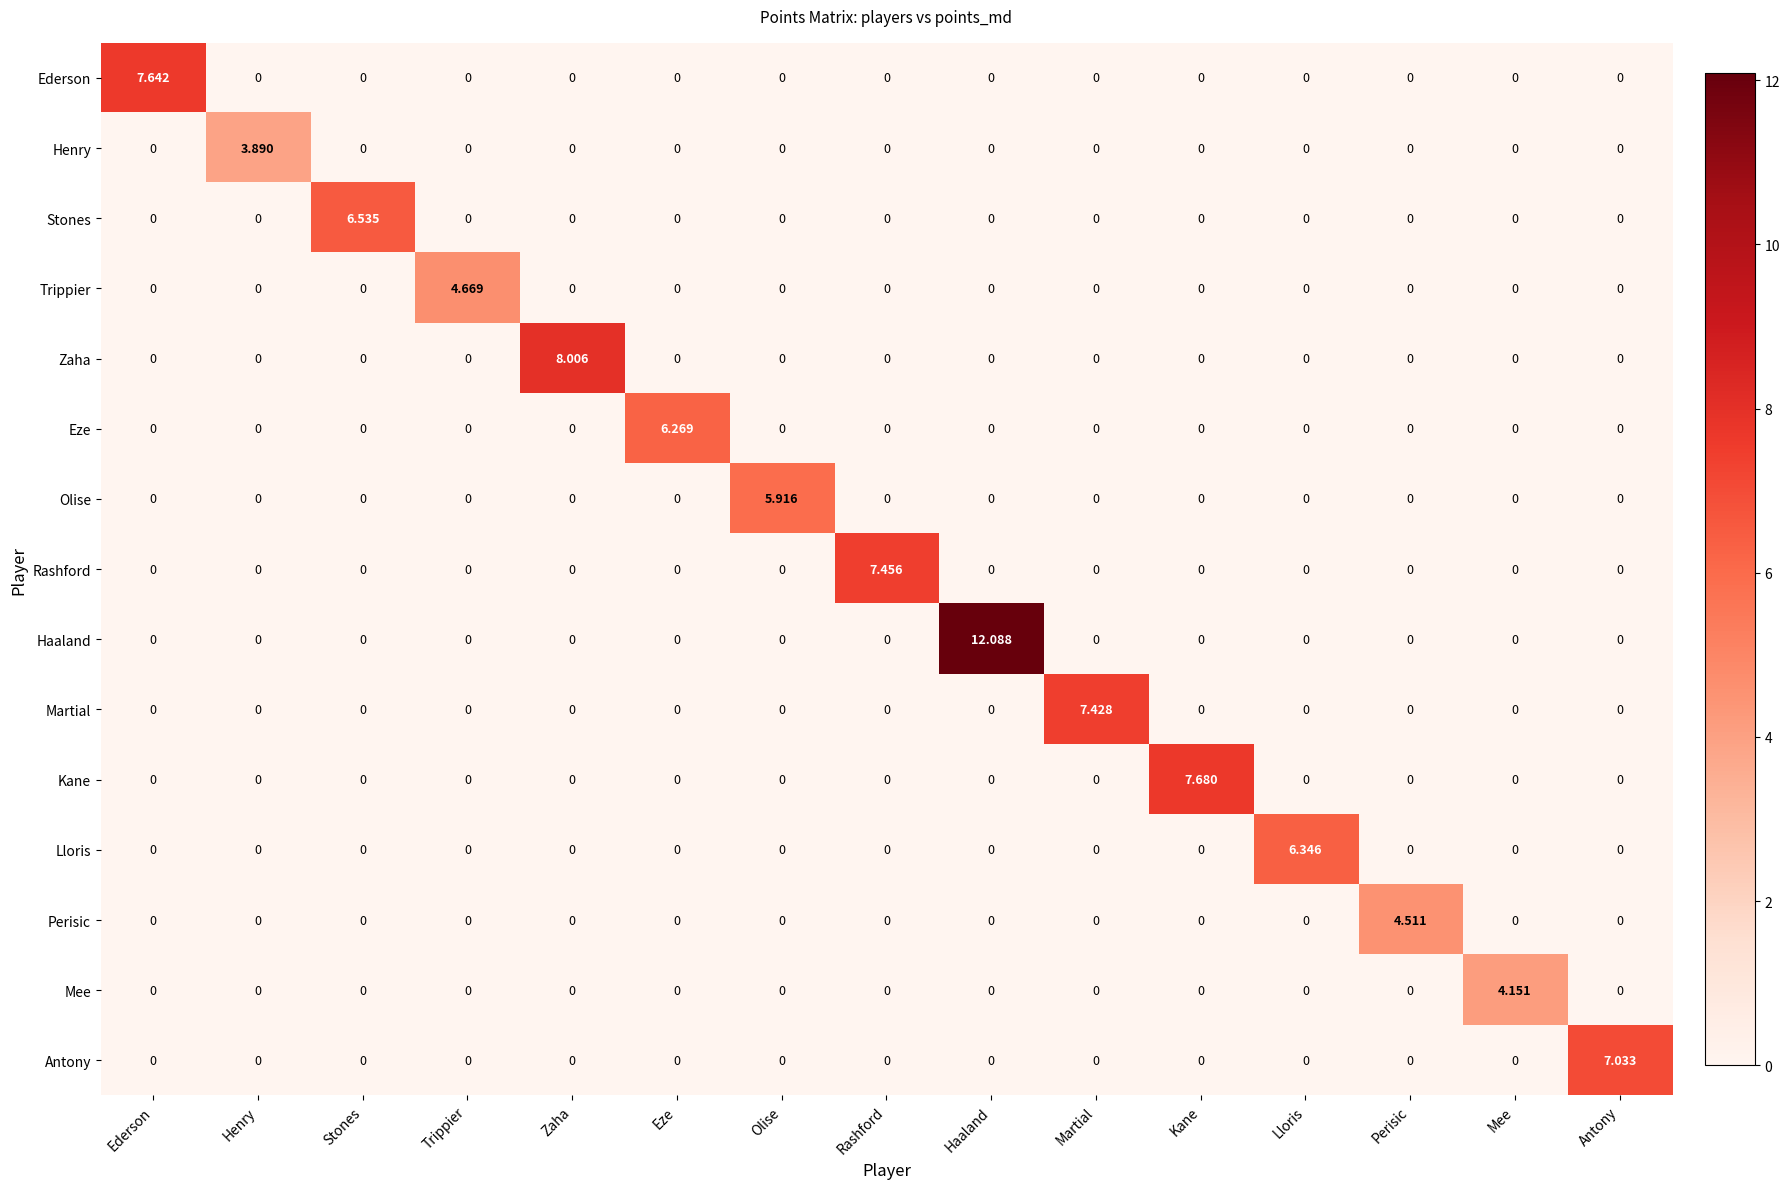

Which label corresponds to the largest value in the chart?

Haaland